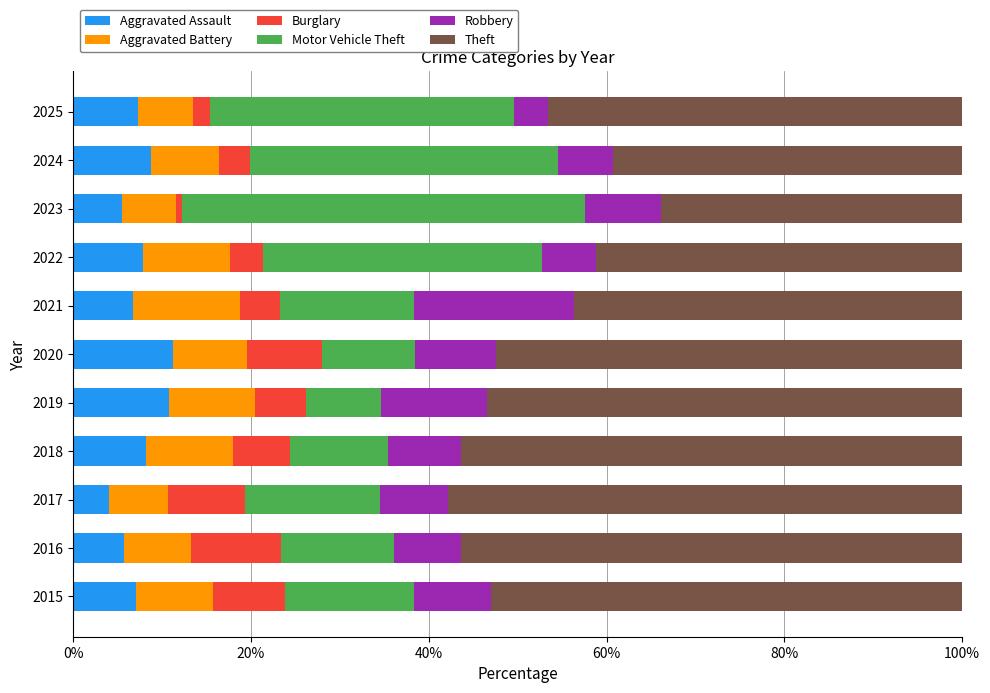

What is the difference between the Aggravated Assault values at 2021 and 2020?

4.4